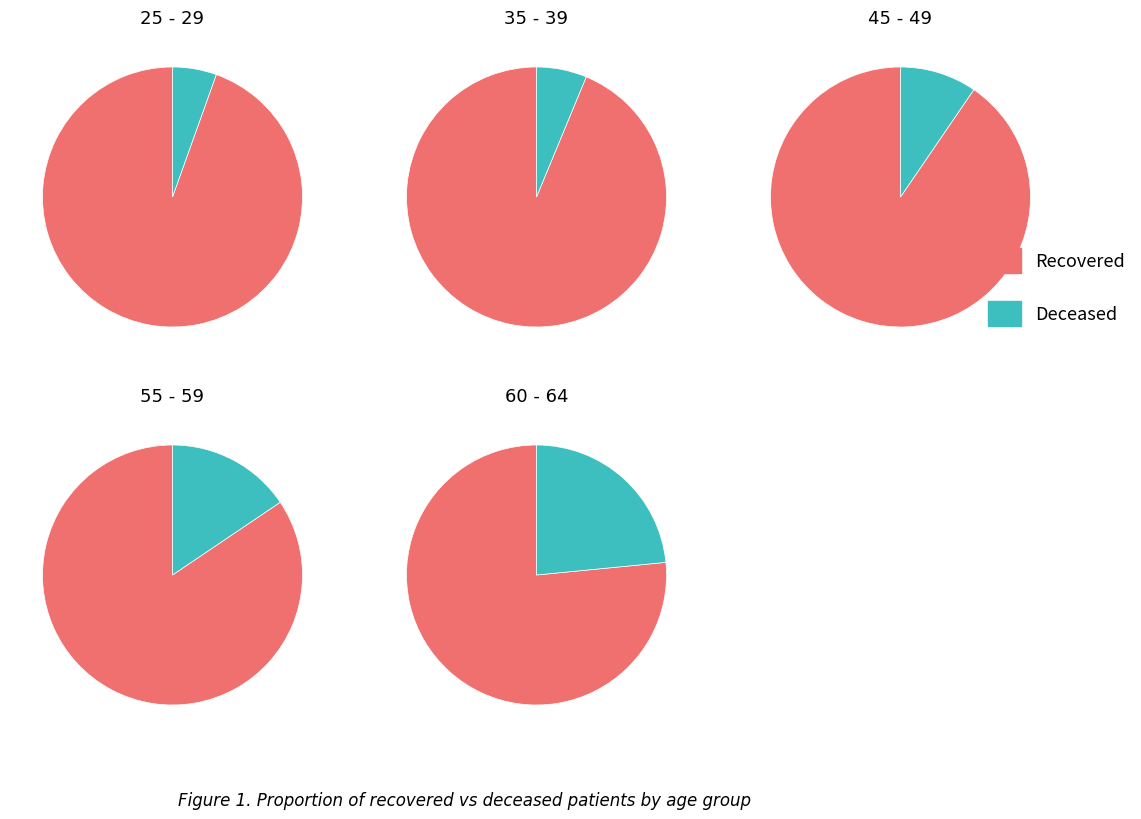

Rank the series by their maximum value, from highest to lowest.

recovered_patients, deceased_patients